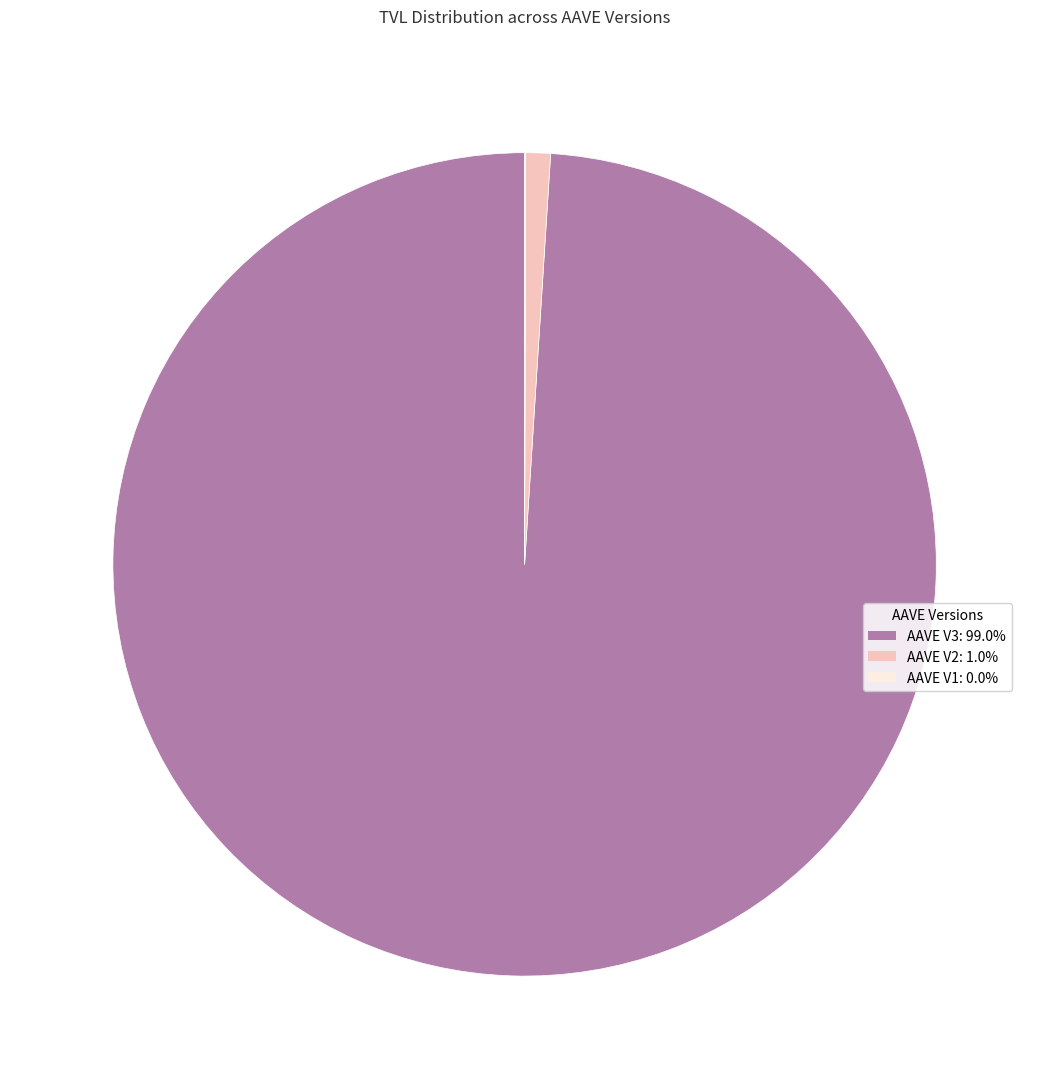

Is there a majority slice in this chart?

Yes